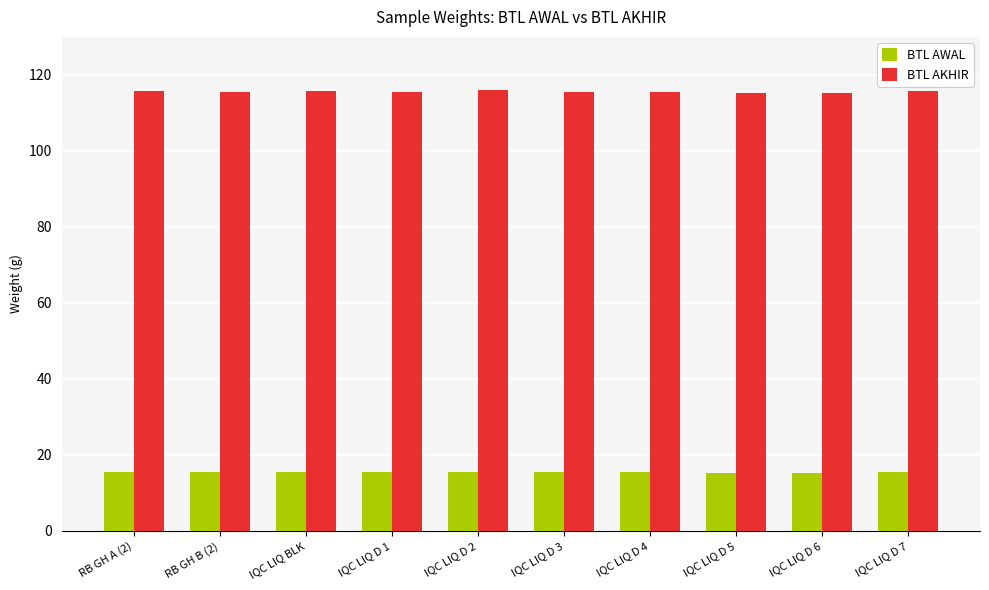

What is the minimum value for BTL AKHIR?

115.3